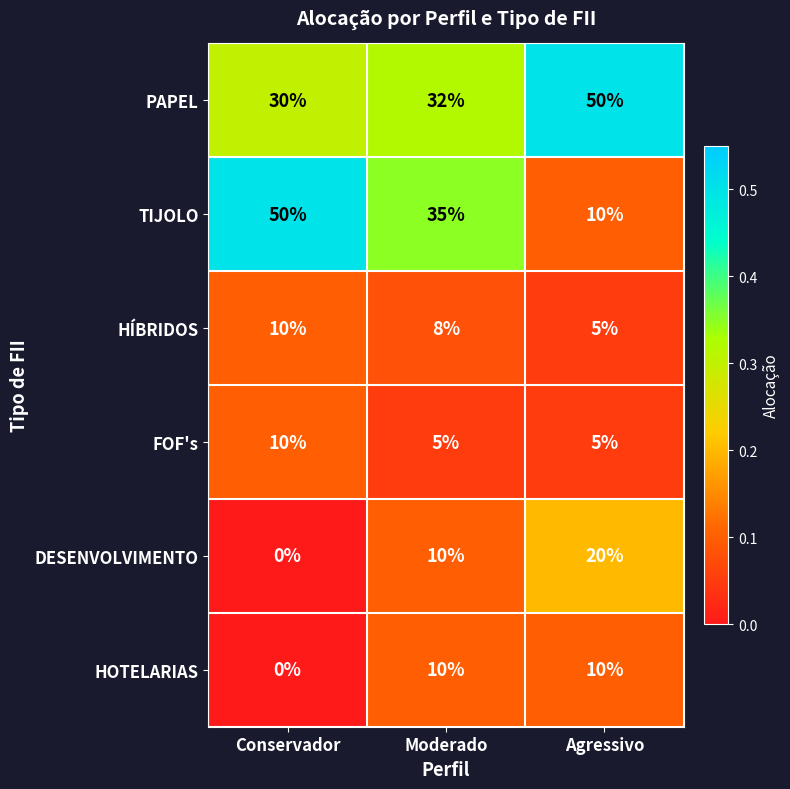

Reading right to left, transcribe all the data shown in this chart.

PAPEL: Agressivo=50	Moderado=32	Conservador=30
TIJOLO: Agressivo=10	Moderado=35	Conservador=50
HÍBRIDOS: Agressivo=5	Moderado=8	Conservador=10
FOF's: Agressivo=5	Moderado=5	Conservador=10
DESENVOLVIMENTO: Agressivo=20	Moderado=10	Conservador=0
HOTELARIAS: Agressivo=10	Moderado=10	Conservador=0